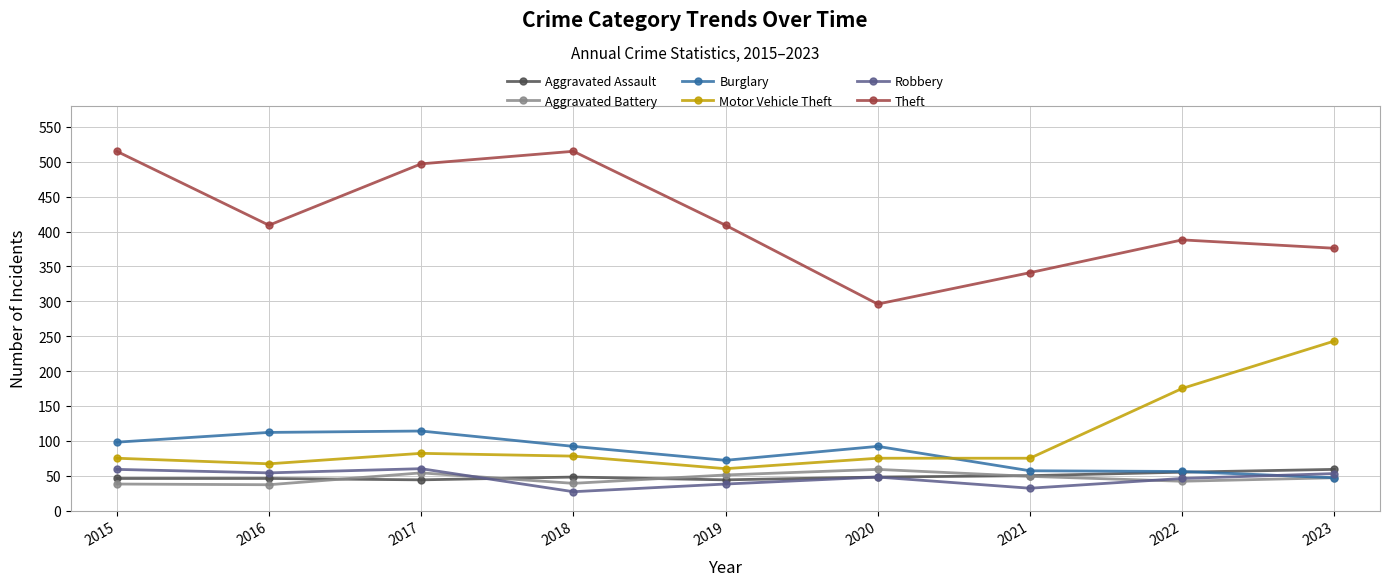

What is the approximate value of Motor Vehicle Theft at 2023?

243